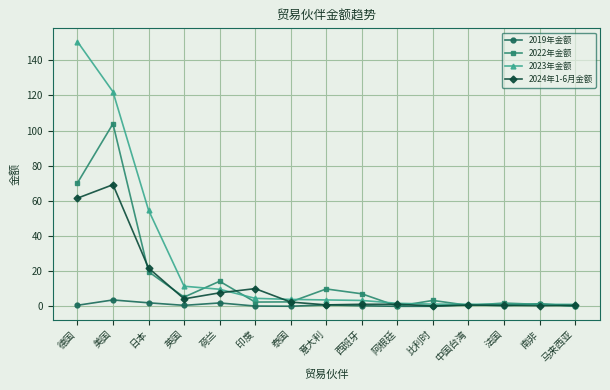

How many lines are shown in the chart?

4